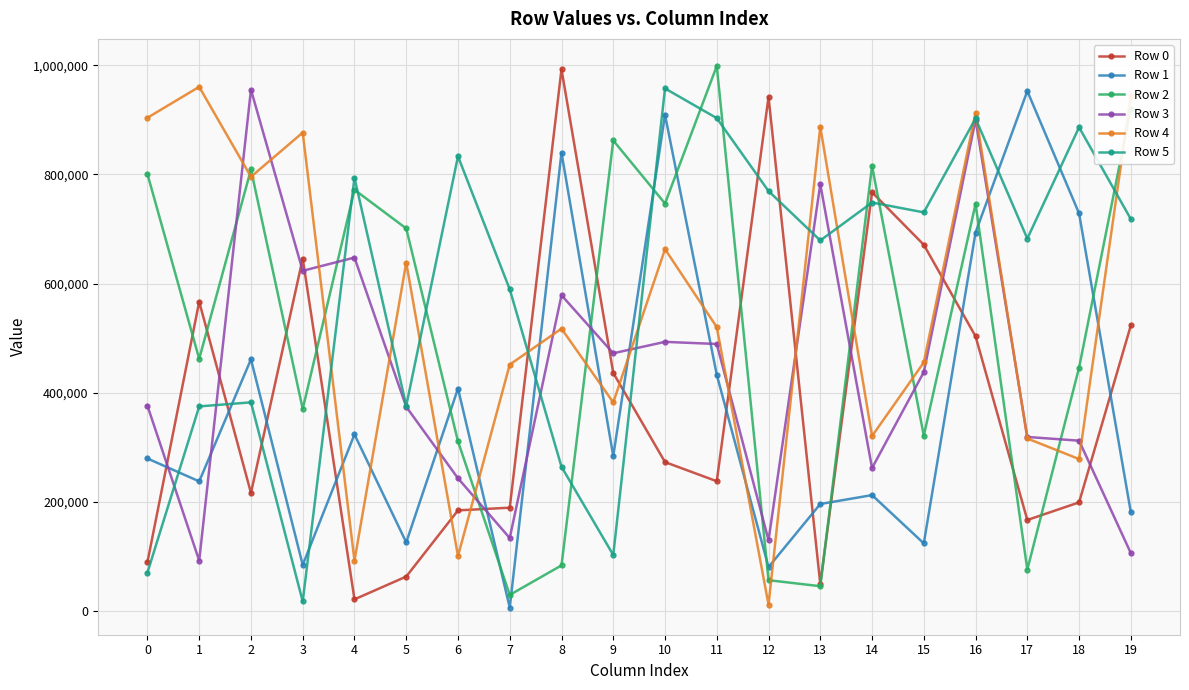

At 4, list the series in order from smallest to largest.

Row 0, Row 4, Row 1, Row 3, Row 2, Row 5